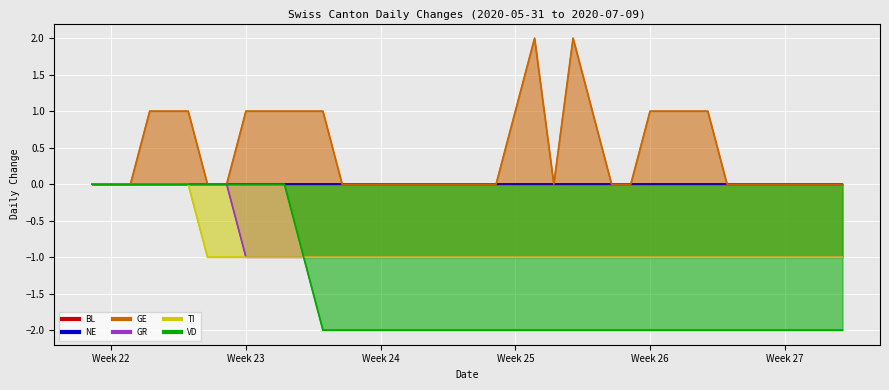

How many values in the GR series exceed -1?

8